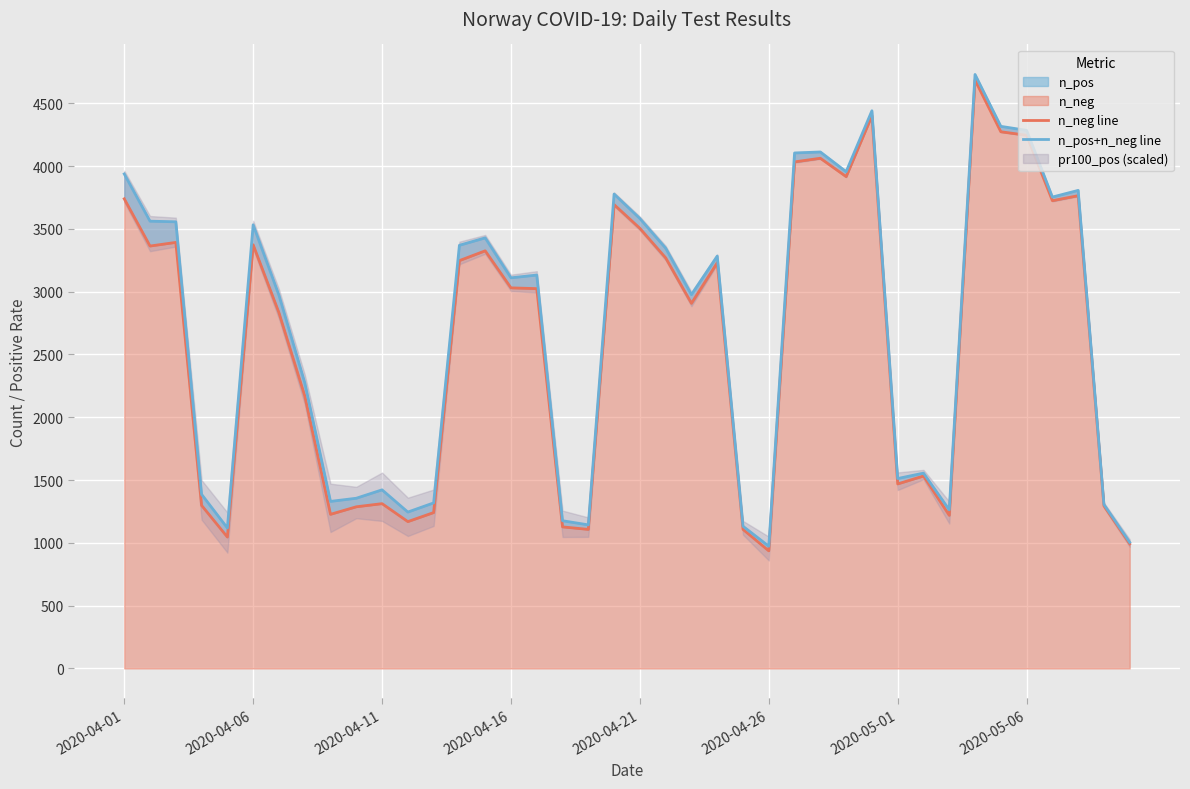

What is the approximate value of n_neg line at 27, to the nearest 50?

4050